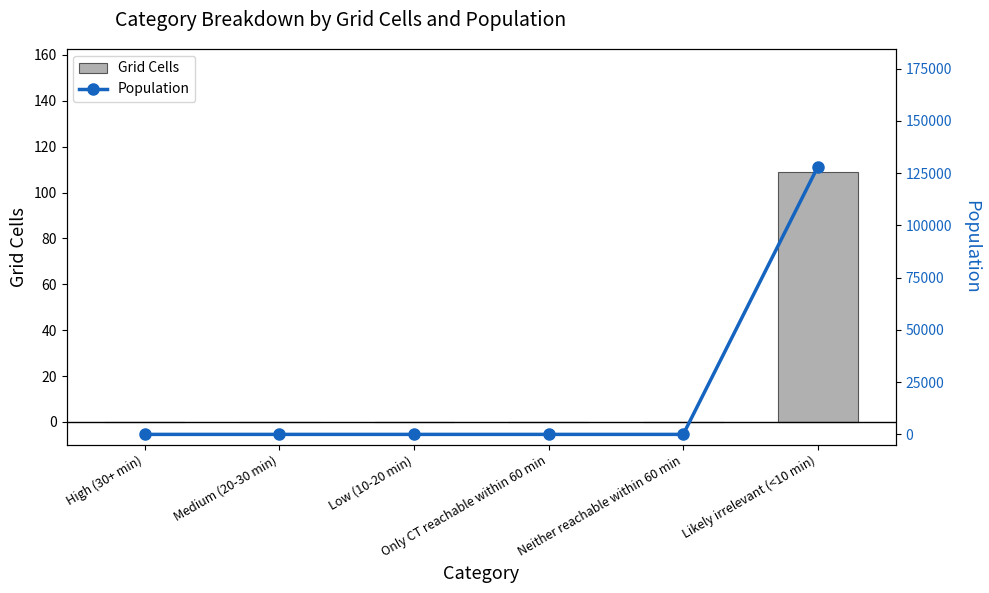

The Population series shows 0 at Neither reachable within 60 min. True or false?

True